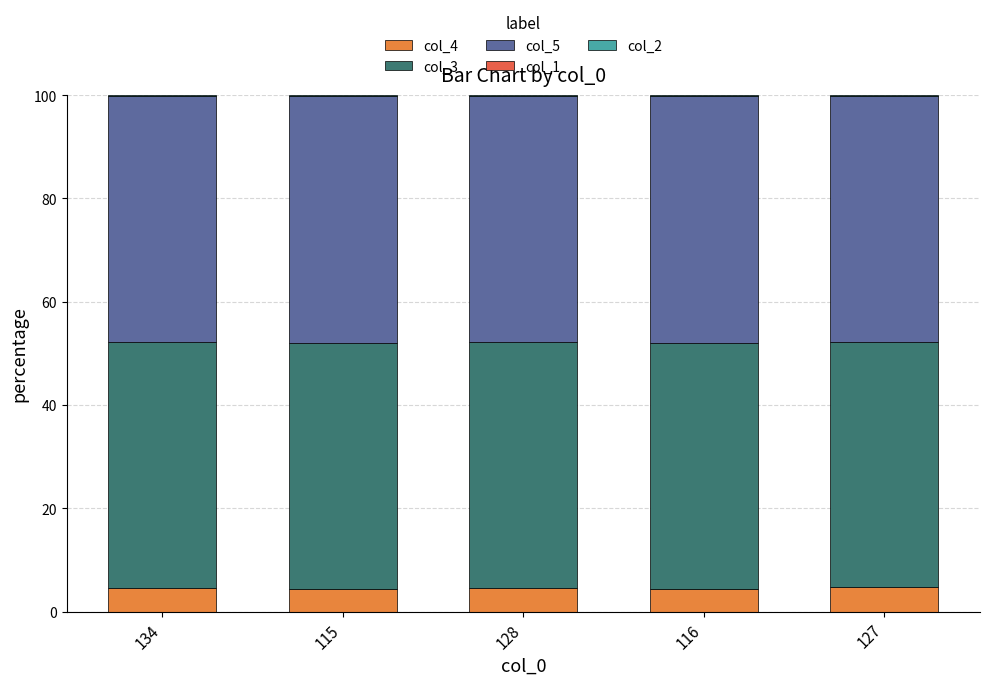

Are the bars horizontal?

No